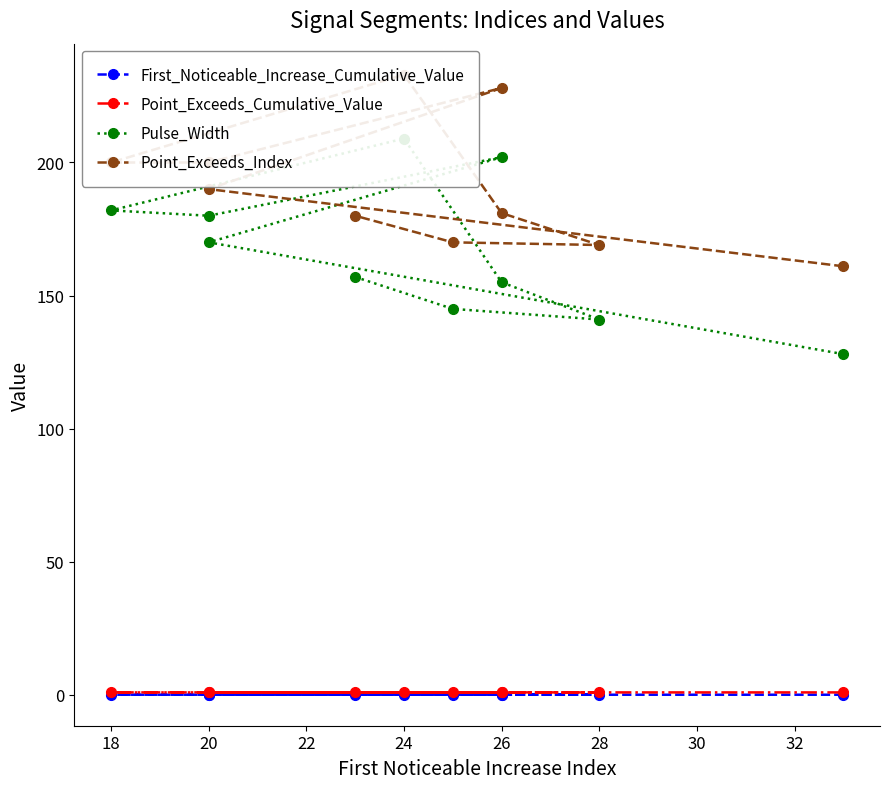

Reading right to left, transcribe all the data shown in this chart.

First_Noticeable_Increase_Cumulative_Value: 0.0	0.0	0.0	0.0	0.0	0.0	0.0	0.0	0.0	0.0
Point_Exceeds_Cumulative_Value: 0.9	0.9	0.9	0.9	0.9	0.9	0.9	0.9	0.9	0.9
Pulse_Width: 157.0	145.0	141.0	155.0	209.0	182.0	180.0	202.0	170.0	128.0
Point_Exceeds_Index: 180.0	170.0	169.0	181.0	233.0	200.0	200.0	228.0	190.0	161.0